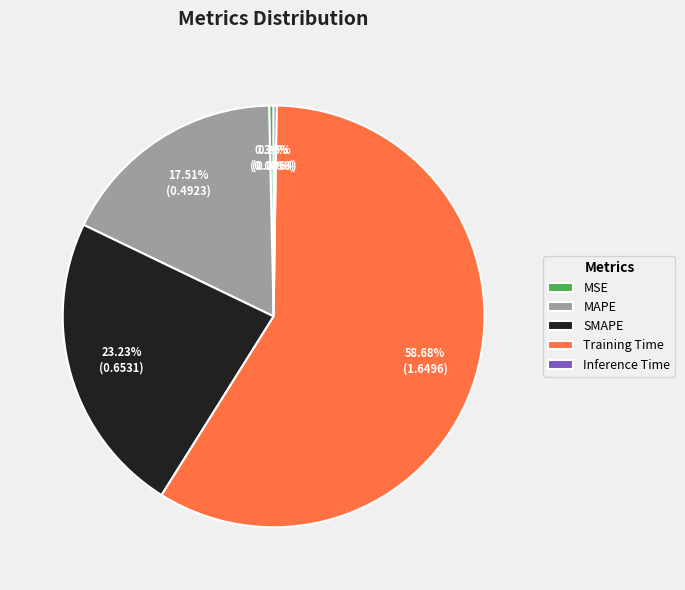

Which category has the biggest portion of the pie?

Training Time